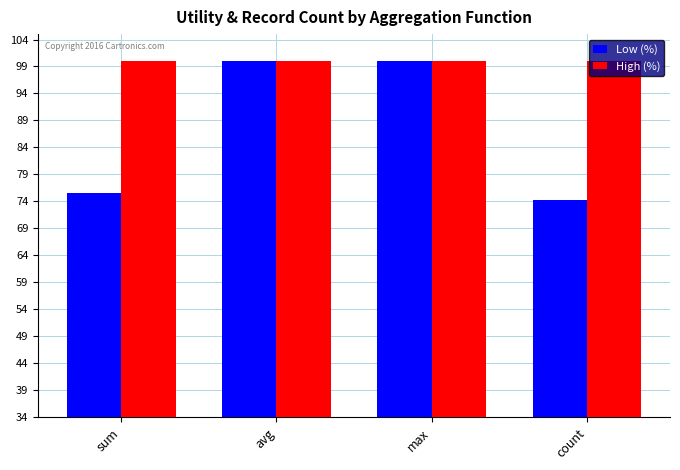

What are all the series names shown in the legend?

Low (%), High (%)